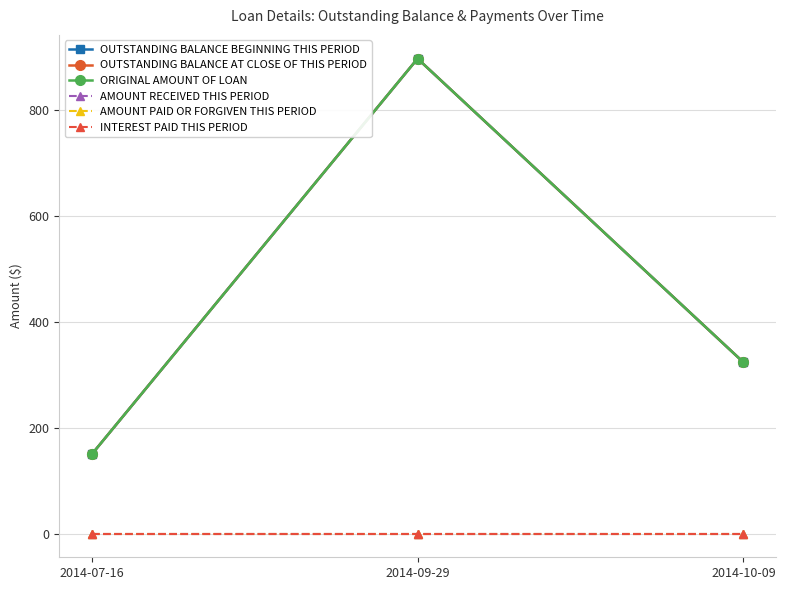

Does the chart have visible grid lines?

Yes